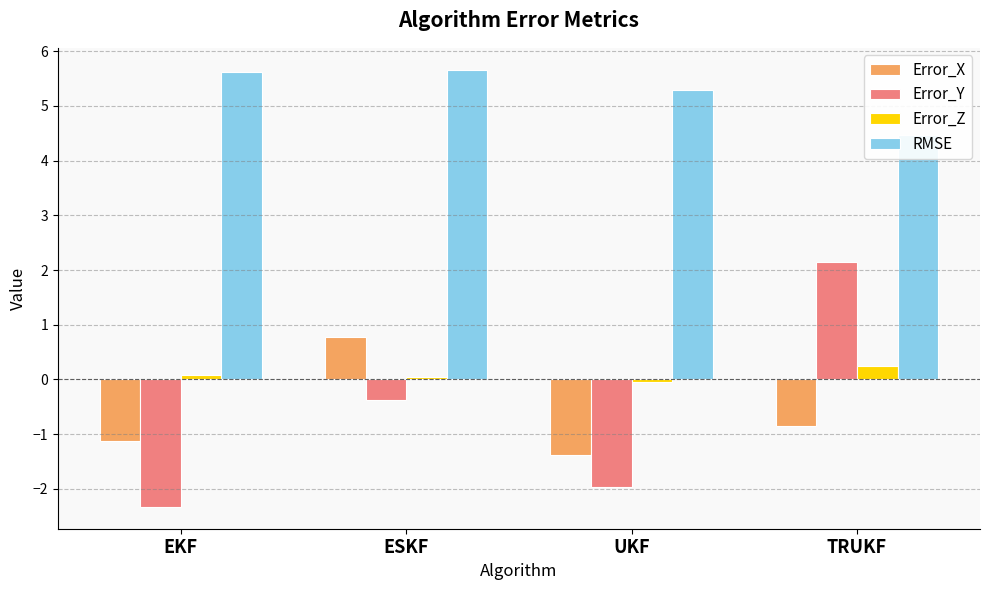

Which series has the widest spread of values?

Error_Y